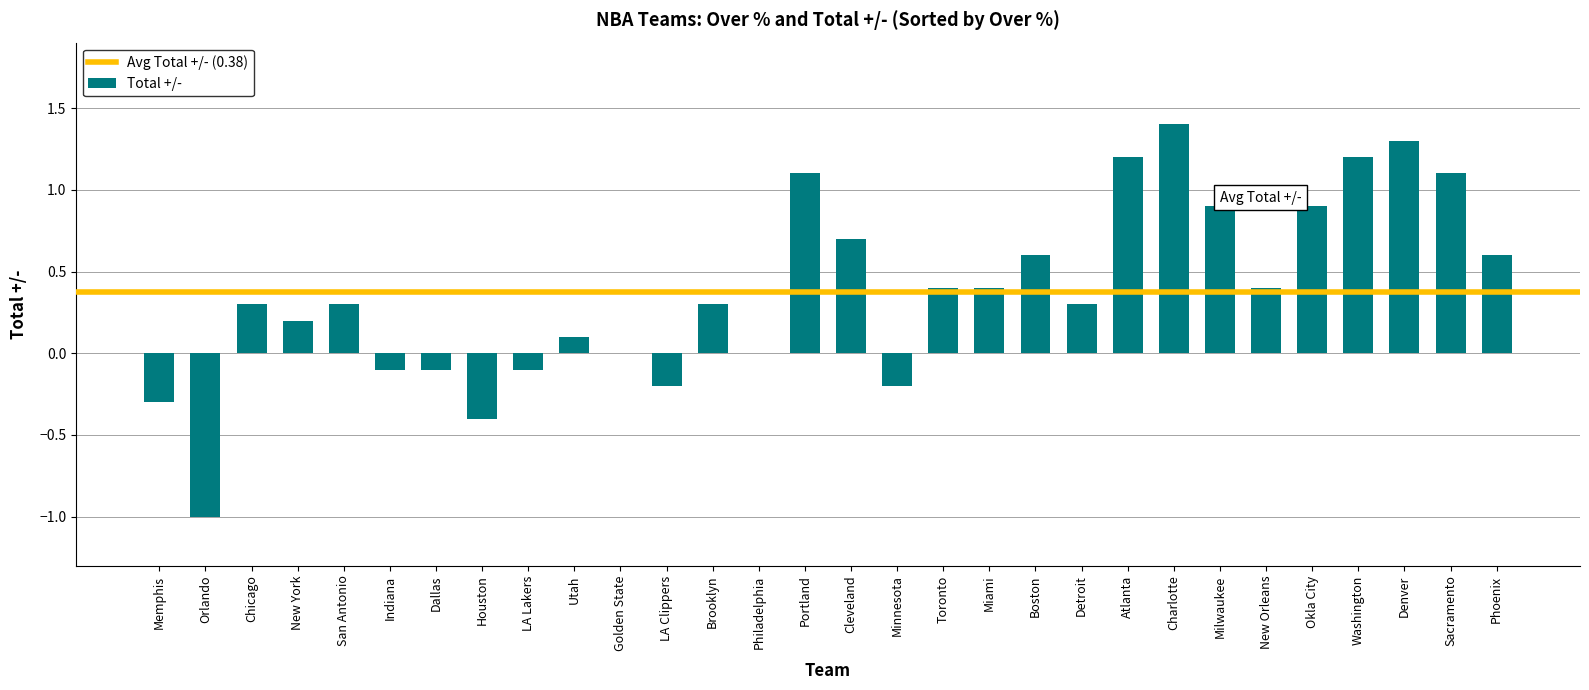

What is the sum of the values at Orlando and Chicago?

-0.7